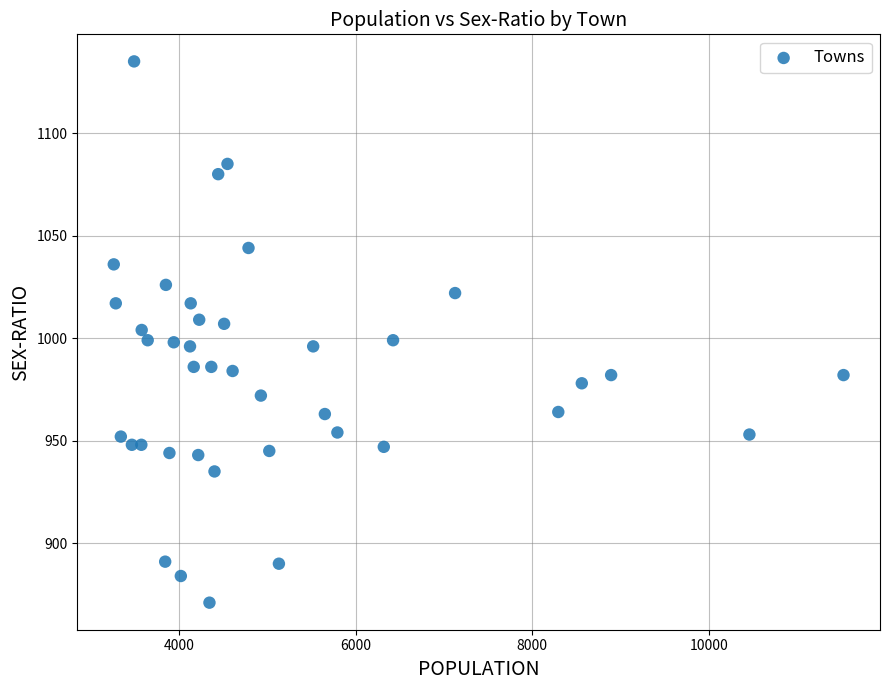

What is the range of X values (max minus min)?

8259